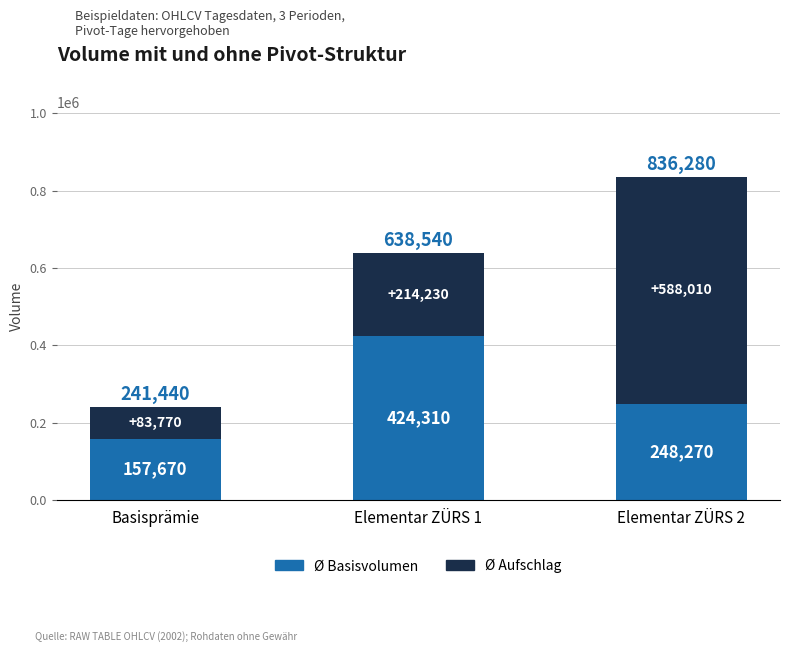

How many bars are there in total?

3